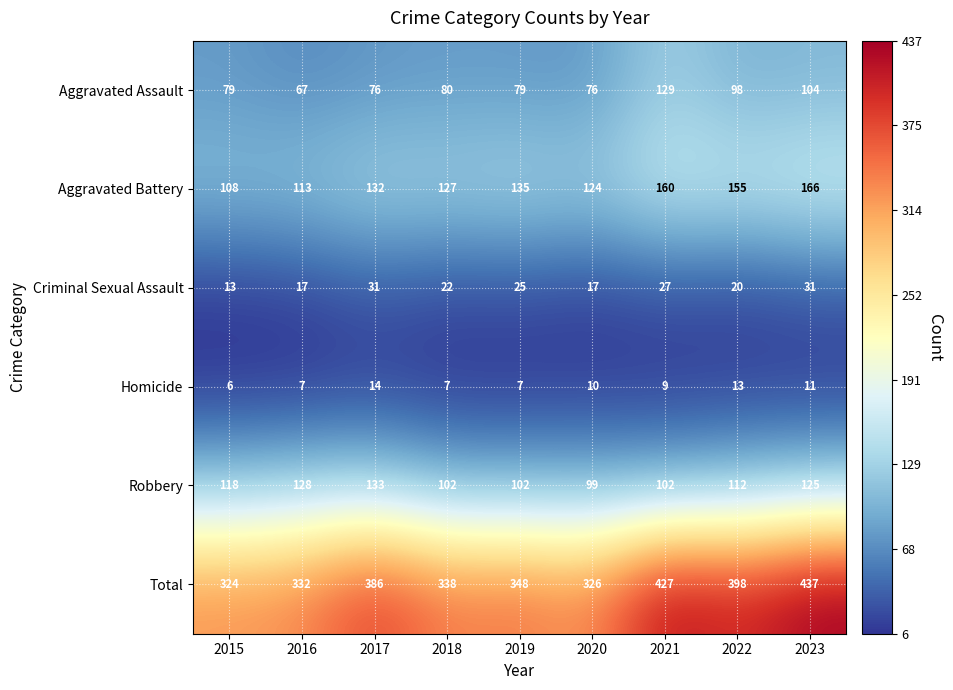

Where is Aggravated Assault nearest to the value 98?

2022